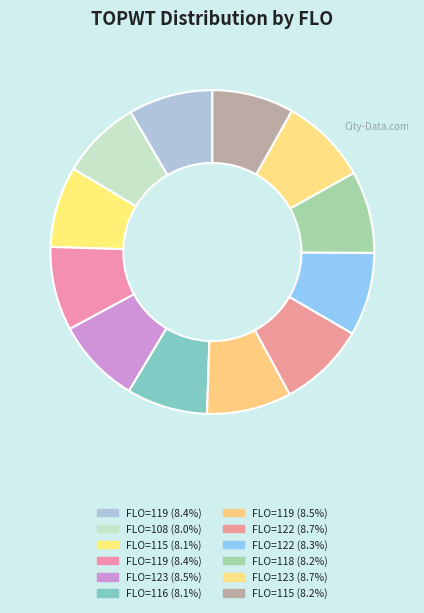

How many segments does this pie chart have?

12